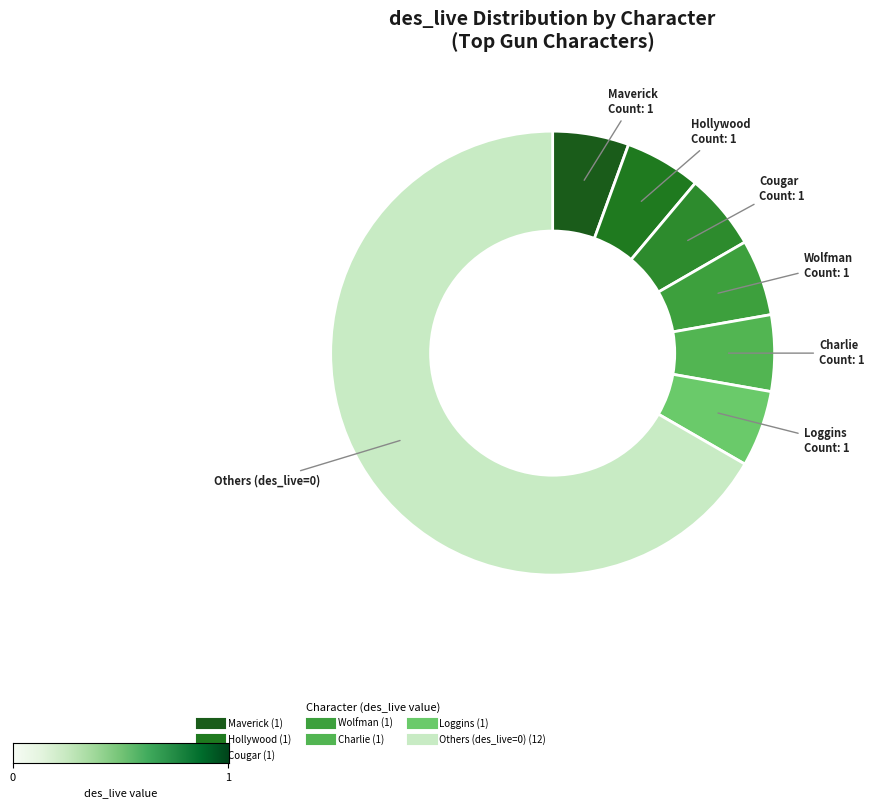

How many slices are in this pie chart?

7